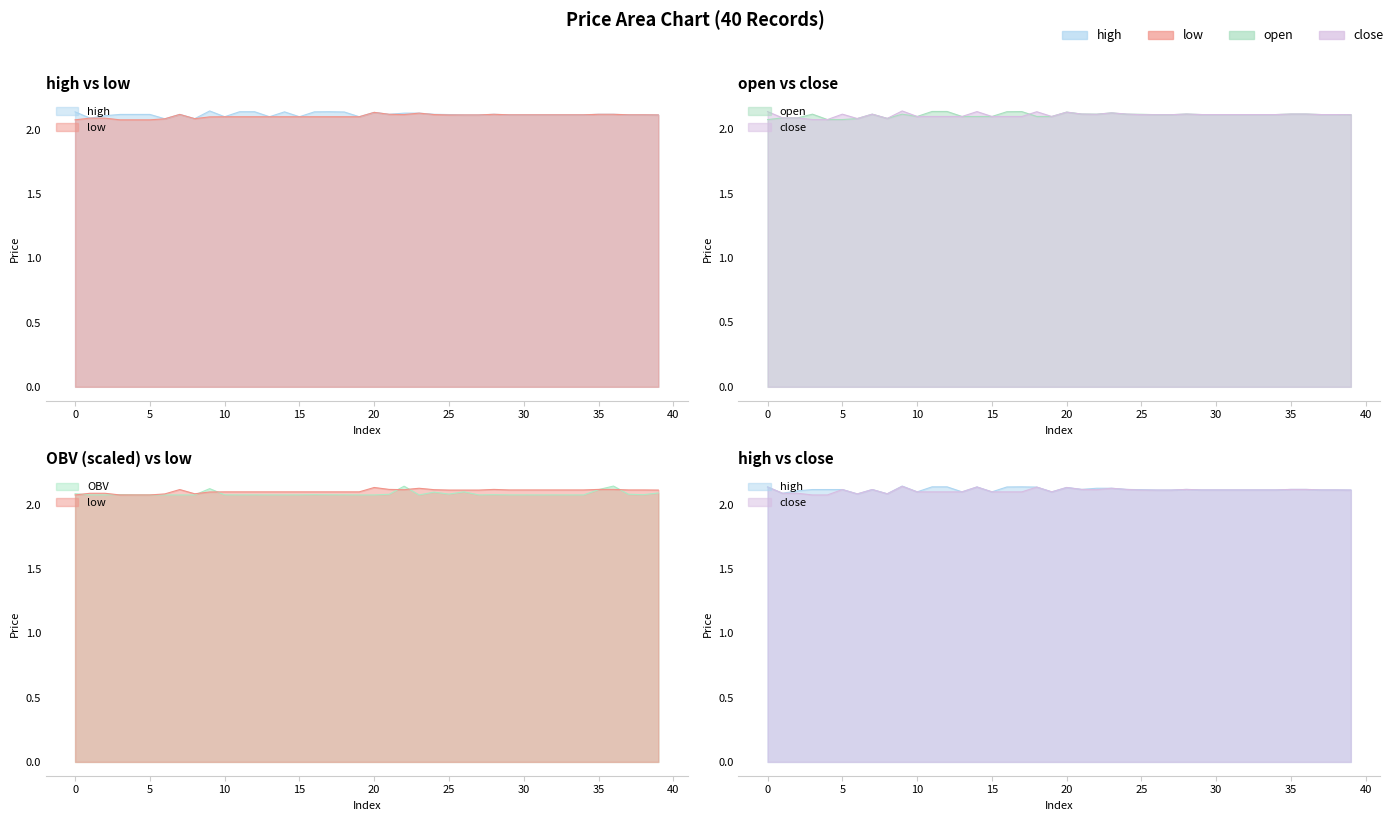

Which has a higher value, 27 or 35?

35